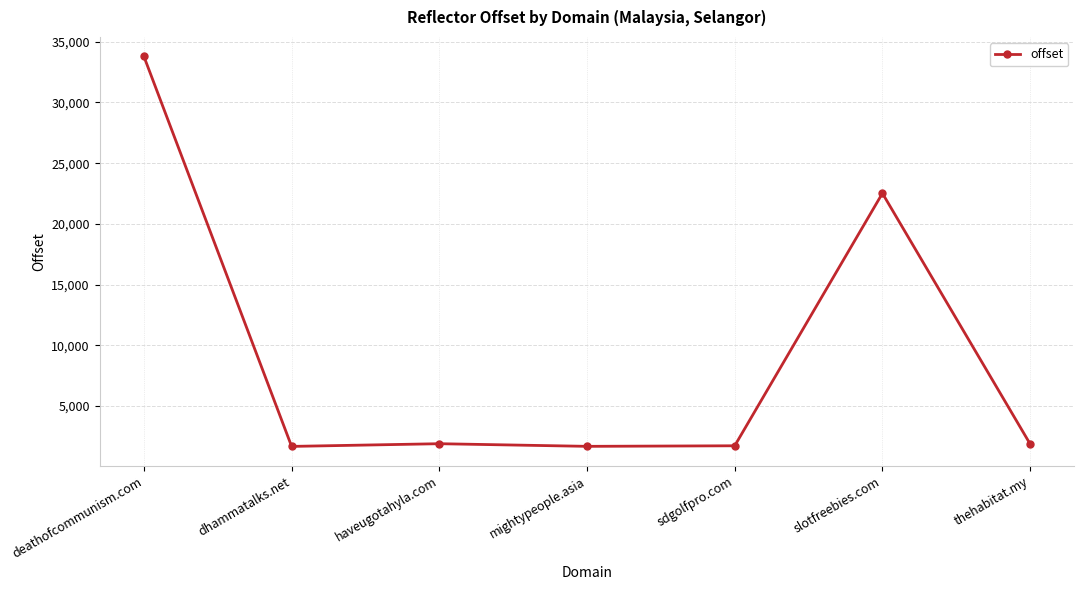

True or false: there are more than 2 points higher than both neighbors.

False